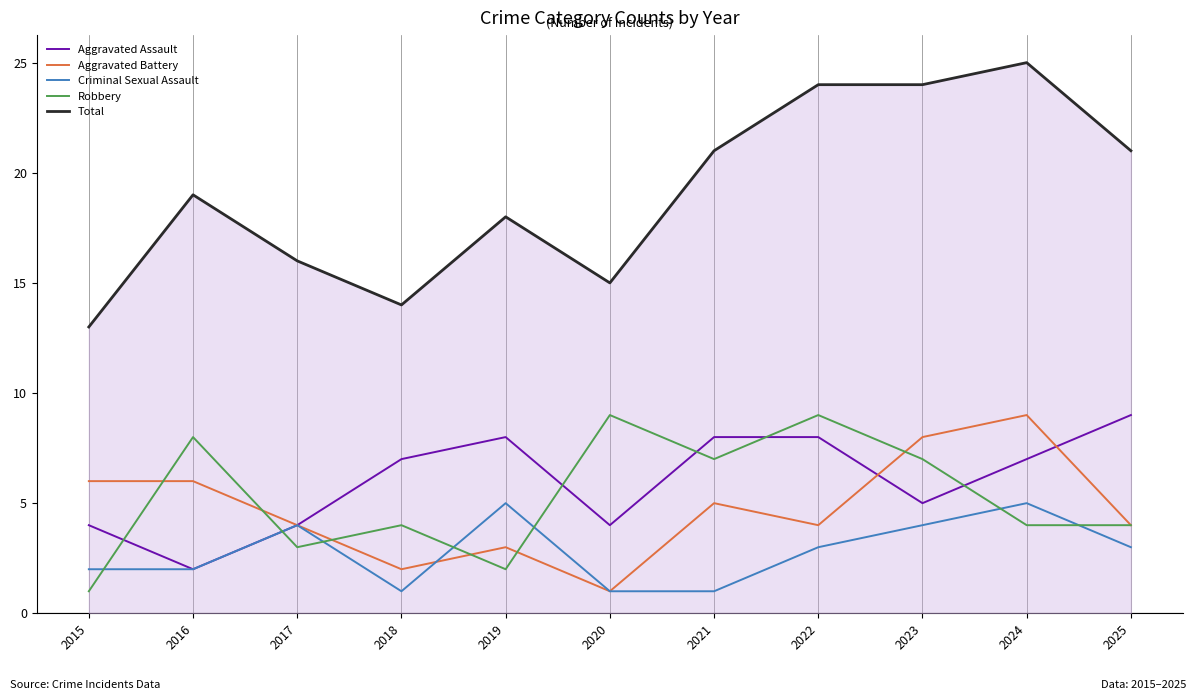

The Robbery series shows 11 at 2016. True or false?

False